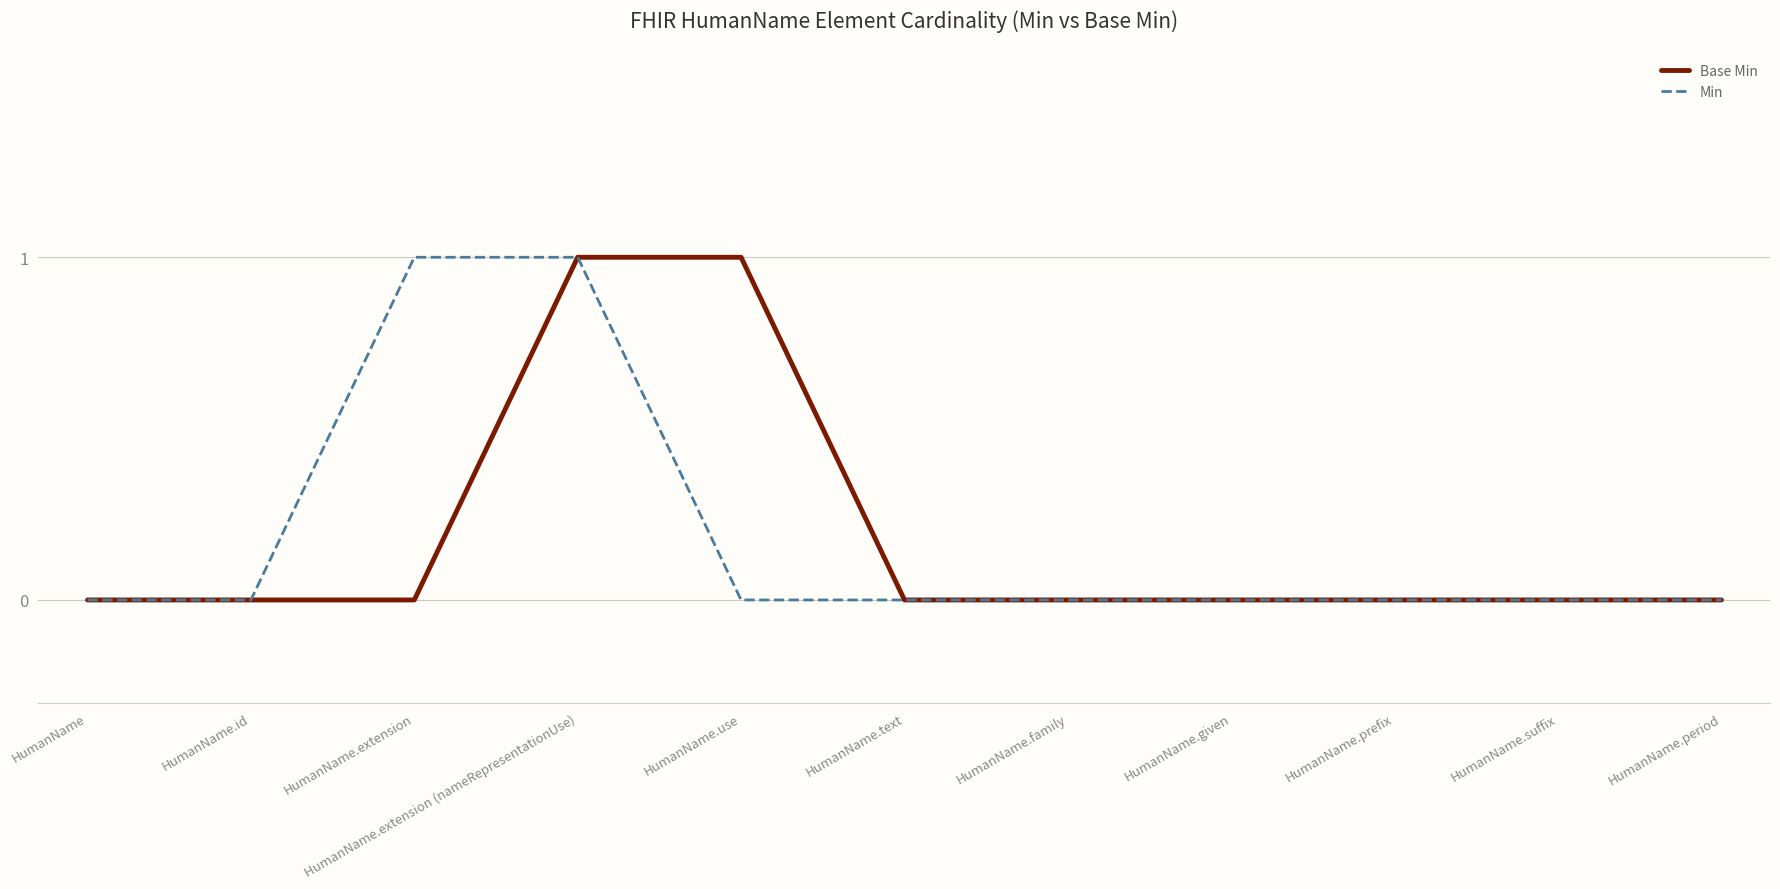

Between HumanName.extension and HumanName.text, which series saw the biggest shift?

Min